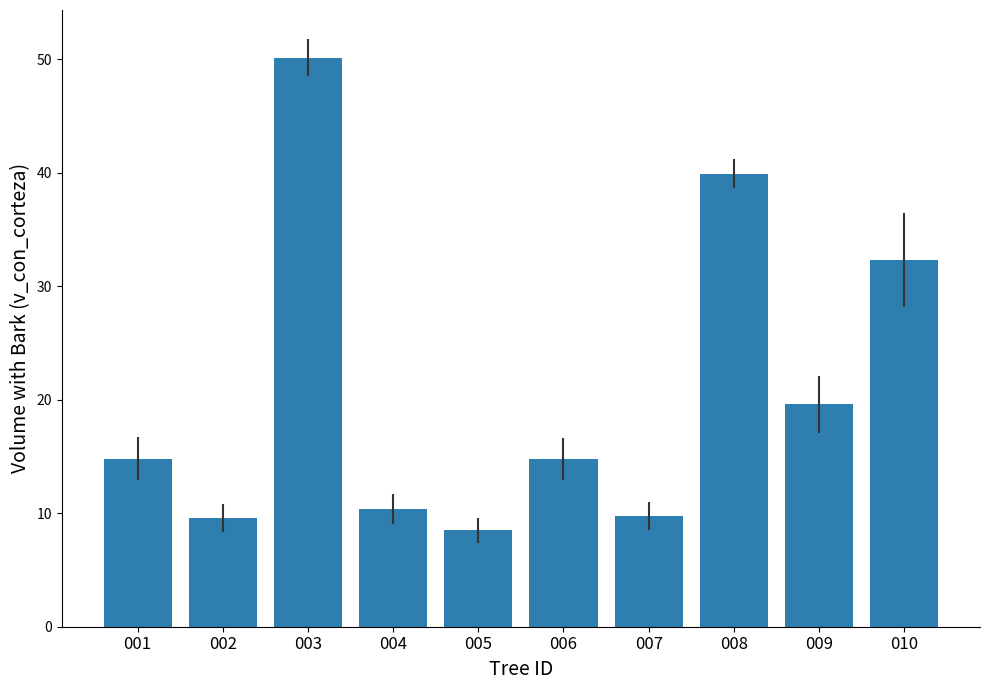

Are the bars grouped side by side (vs. stacked)?

No